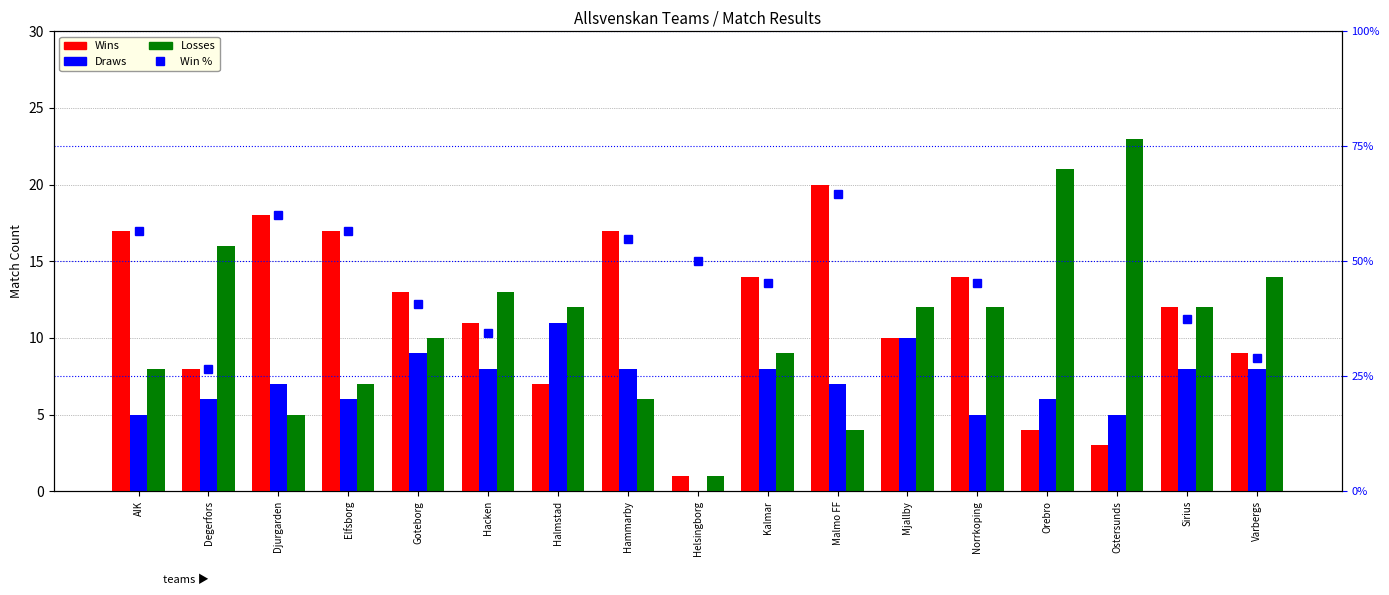

How many values in the Losses series are below 12?

8